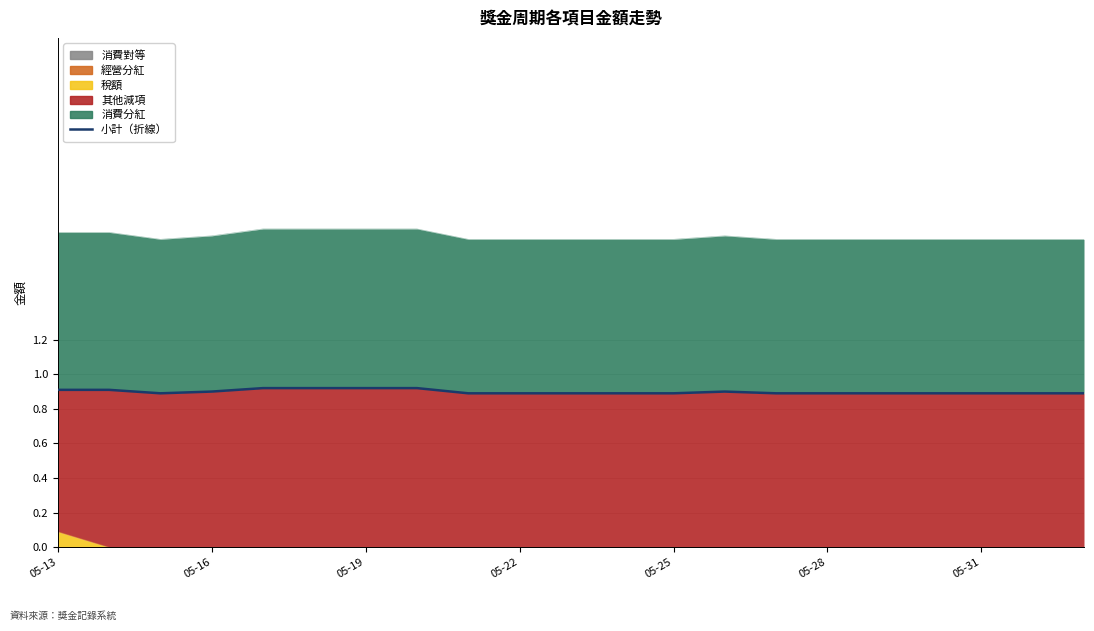

Is it true that the value at 05-25 is 0.9?

True